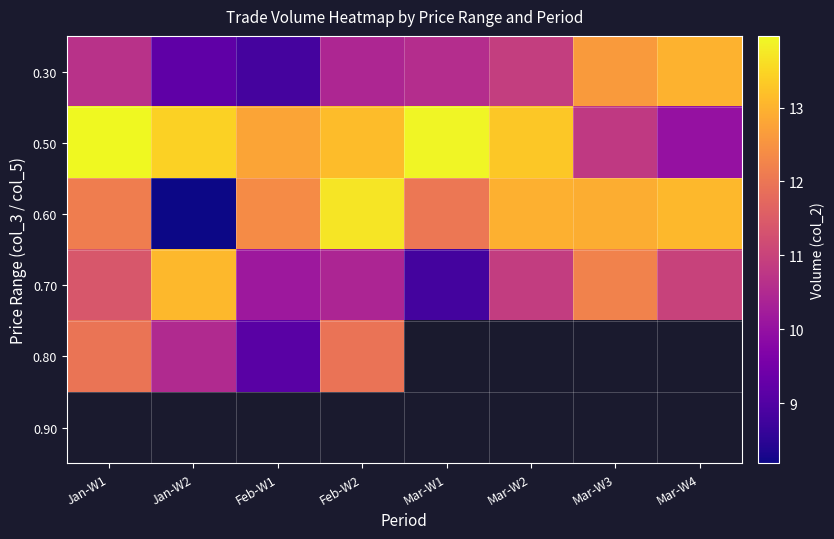

Is it true that 0.50 equals 13.3 at Mar-W2?

True